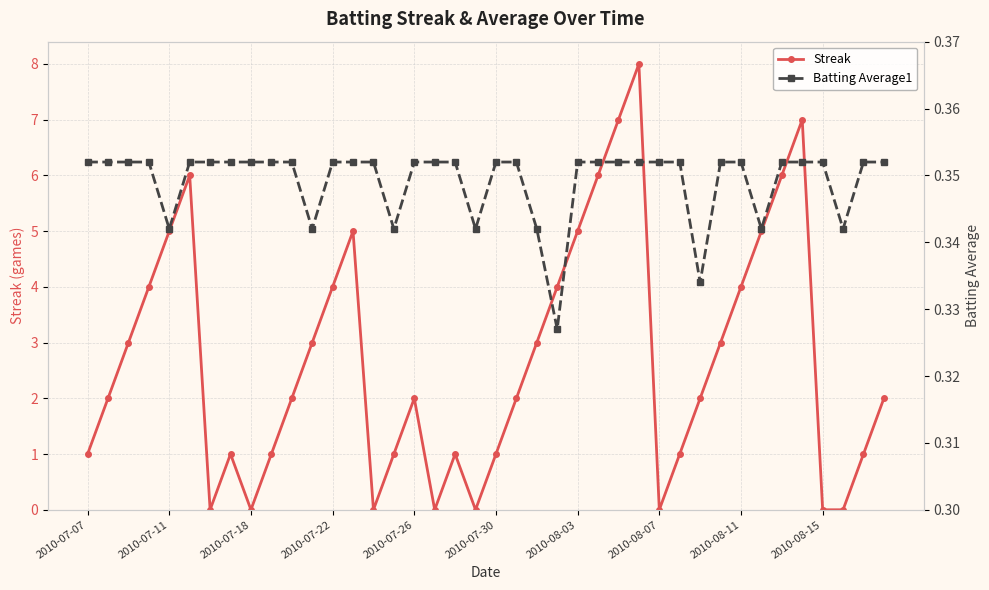

How many lines are shown in the chart?

2